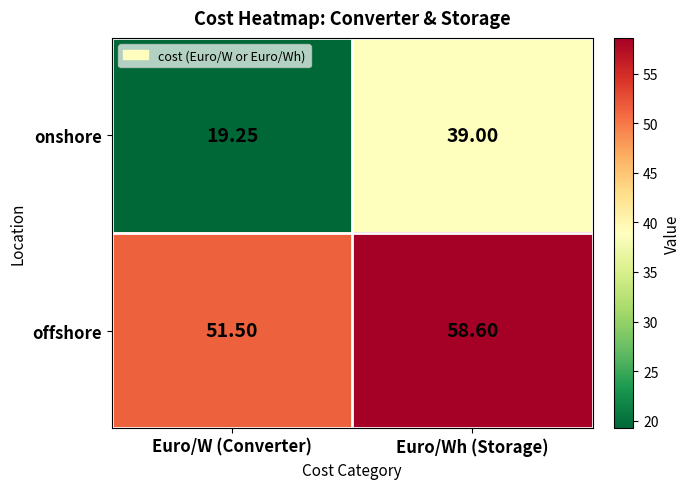

Which series has the widest spread of values?

onshore